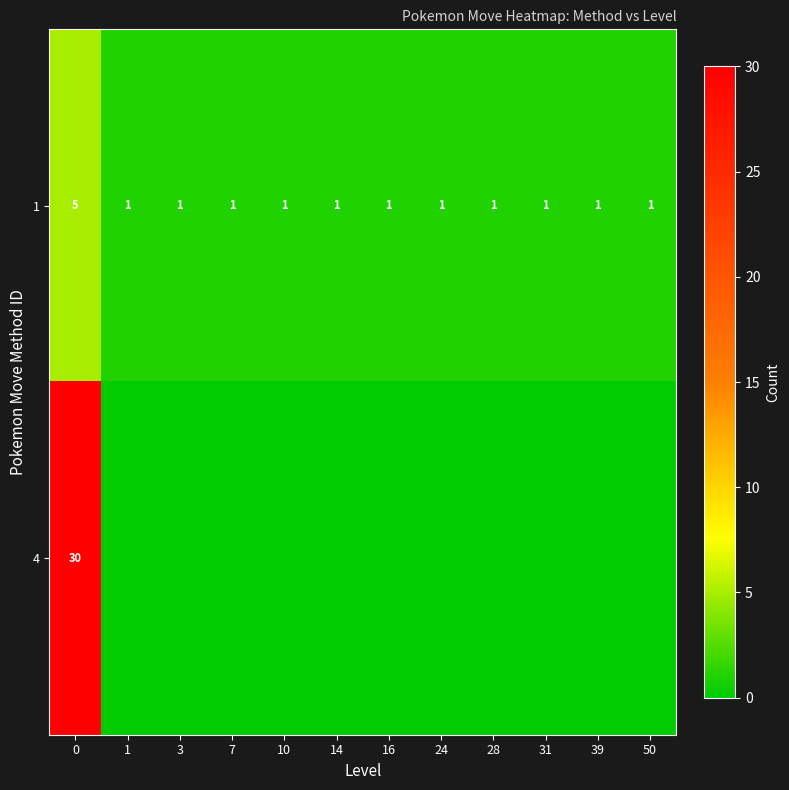

What is the highest value of the 1 series?

5